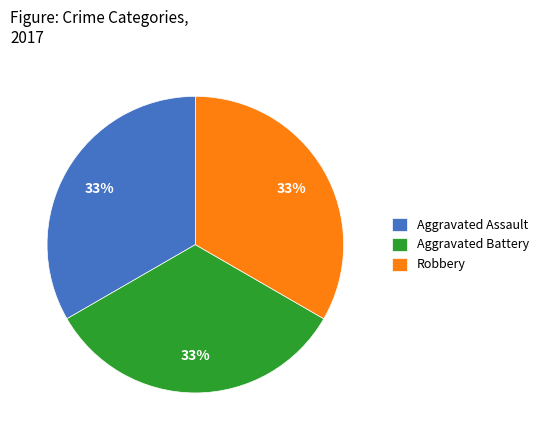

The Aggravated Battery slice represents 33% of the pie. True or false?

True